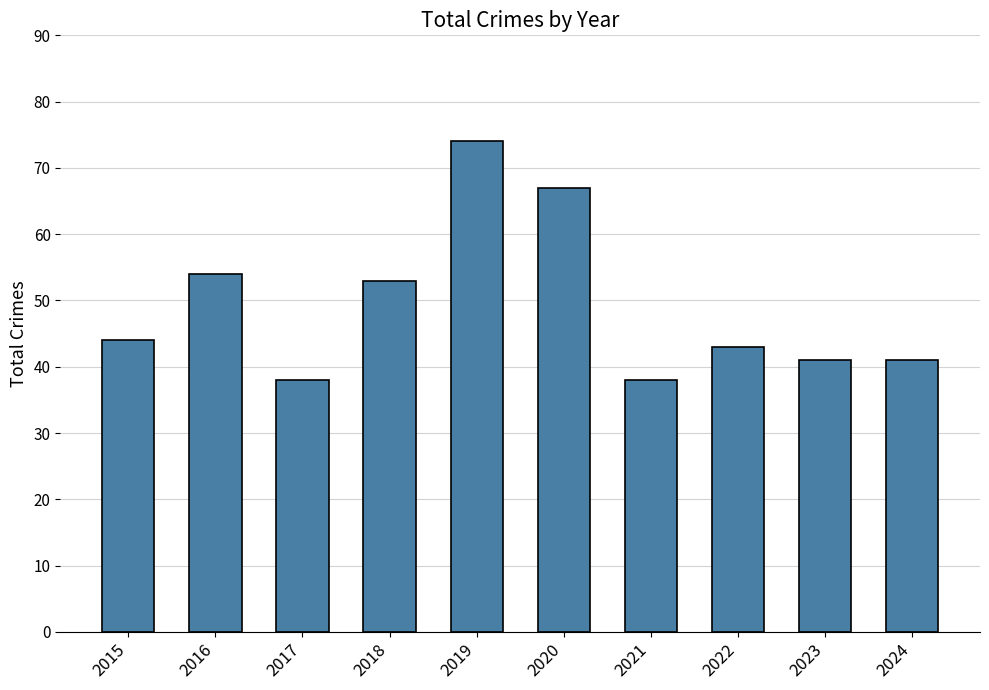

What is the change in value from 2015 to 2024?

-3